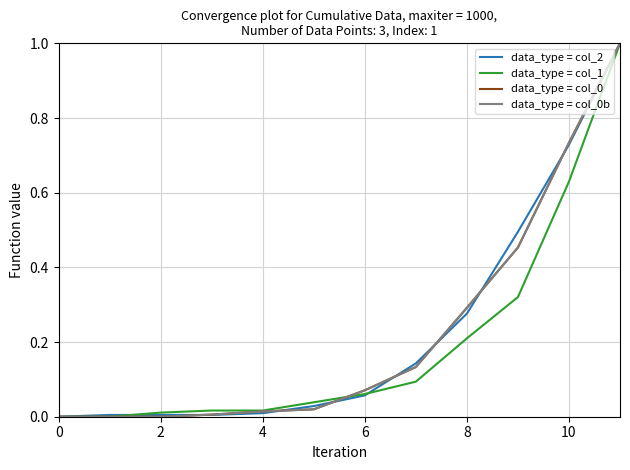

True or false: data_type = col_0 has more than 1 interior local peaks.

False